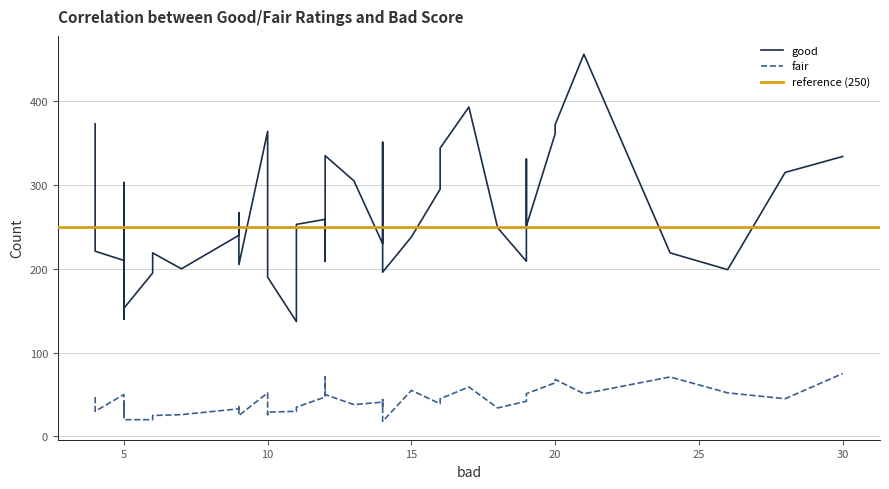

How many interior local valleys does the good series have?

11